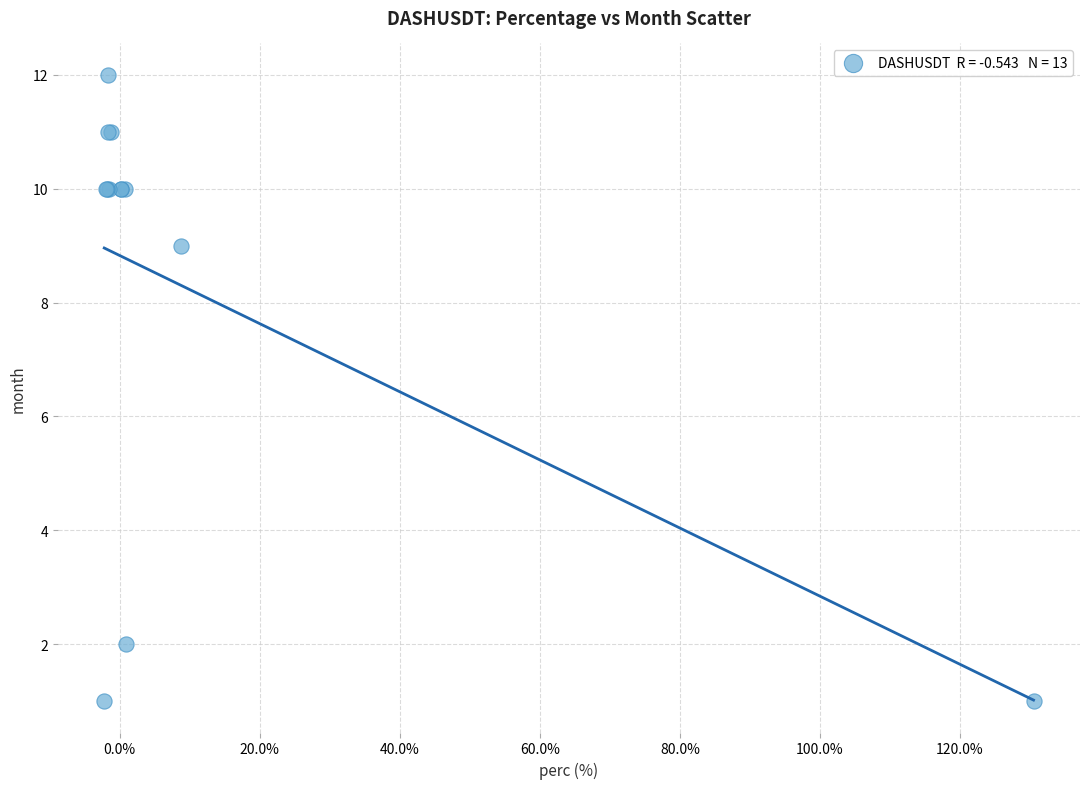

What Y value in the scatter plot is closest to 6?

9